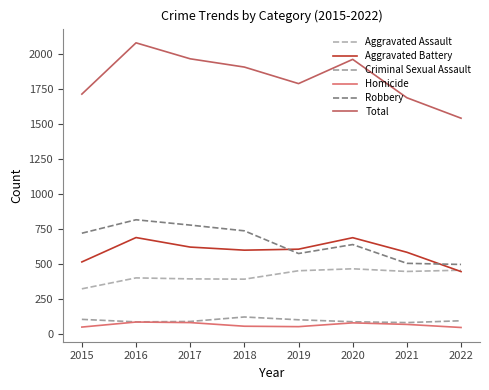

What is the approximate value of Robbery at 2019, to the nearest 5?

575